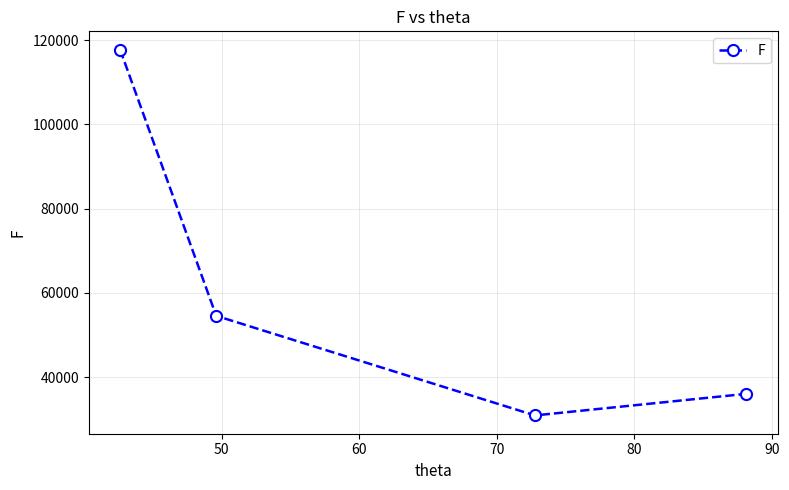

What is the value of the 2nd point from the left?

54579.8